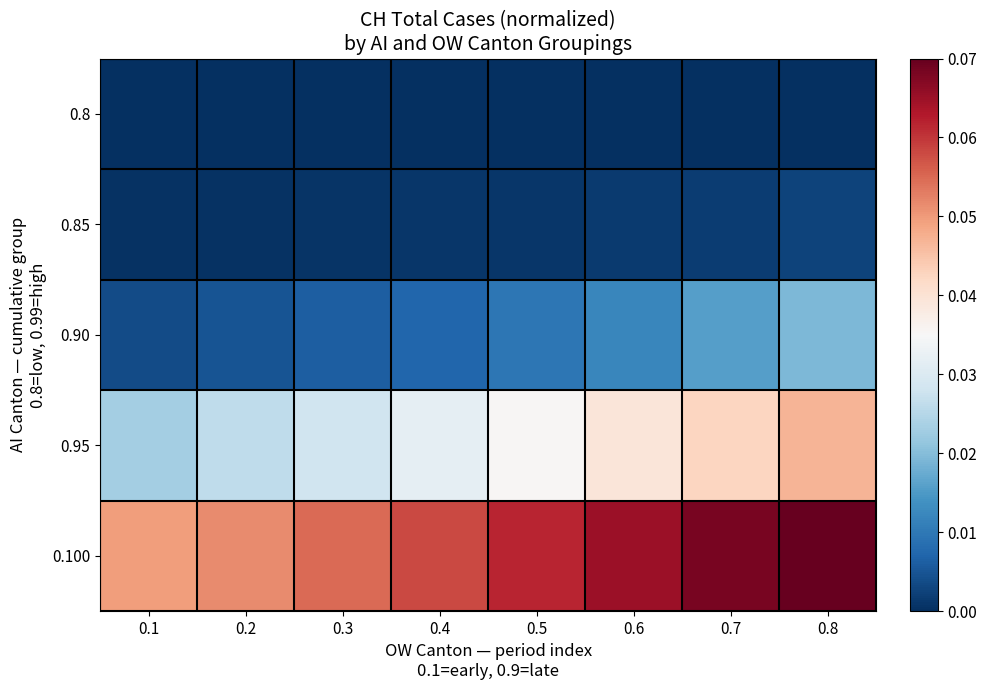

At which category does the chart reach its peak across all series?

0.8